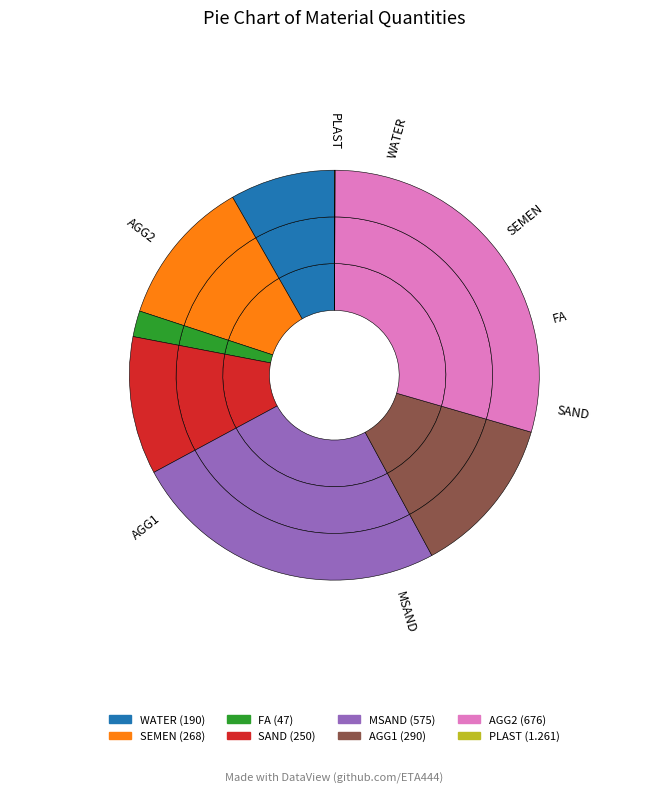

Is it true that AGG2 is 29% of the pie?

True